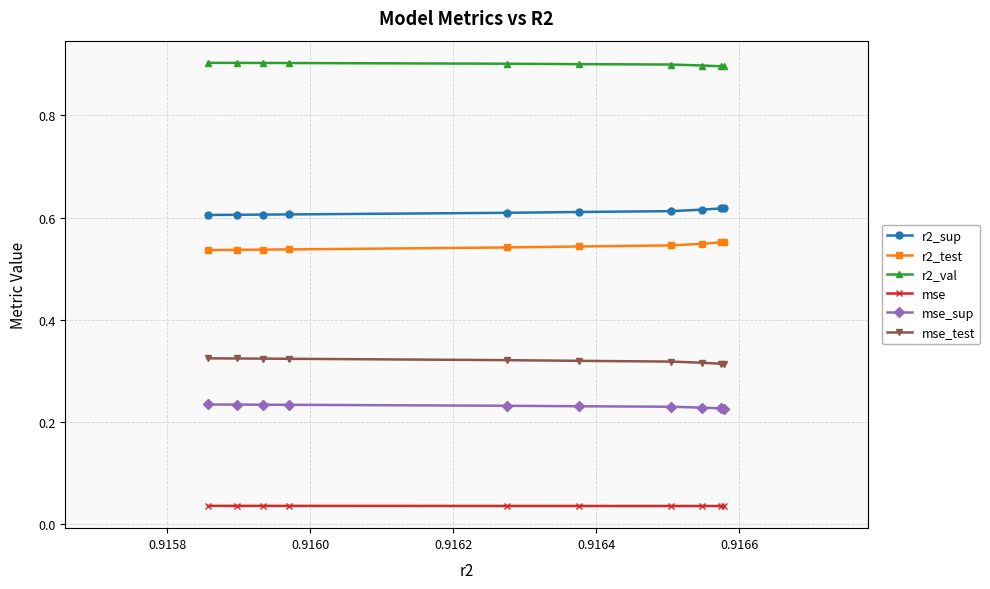

At how many categories does at least one series exceed 0?

10